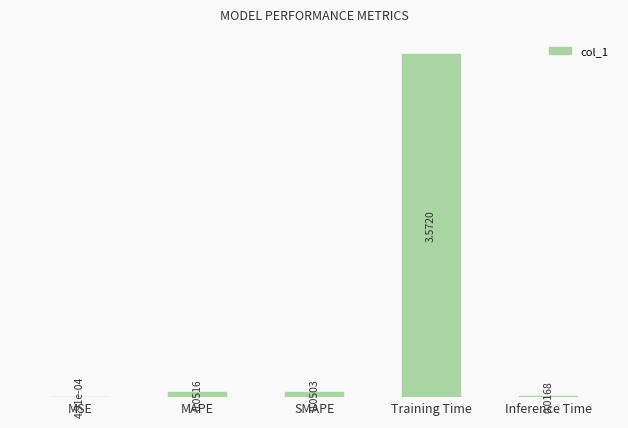

At which category does the chart reach its peak across all series?

Training Time